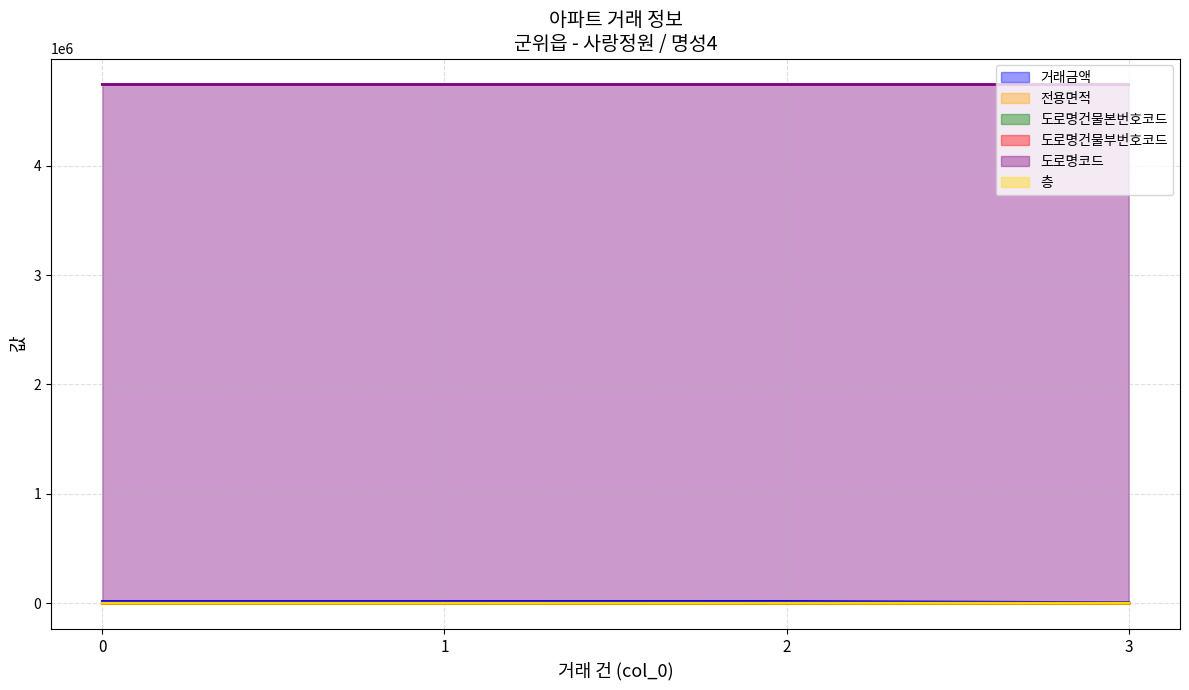

What is the difference between the maximum and minimum values in the 층 series?

2.0